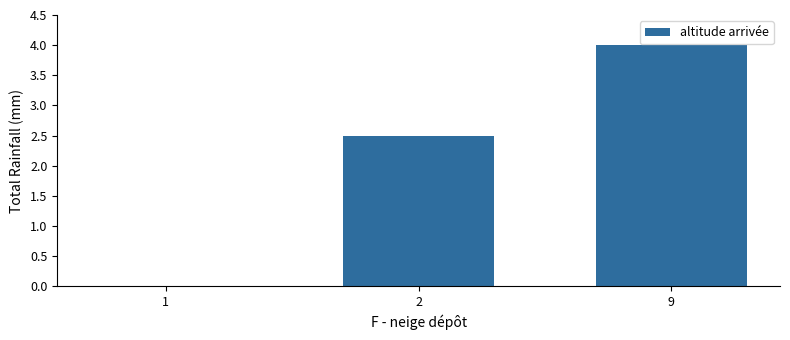

What is the maximum value shown in the chart?

4.0